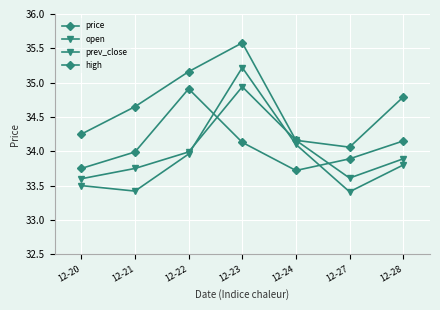

True or false: open and high intersect in this chart.

False